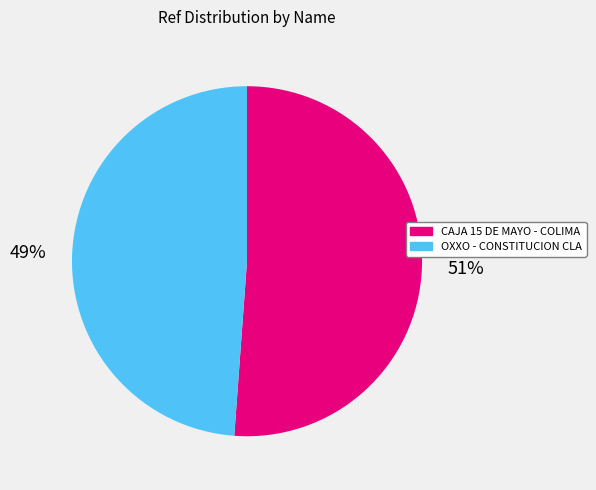

Combined, do CAJA 15 DE MAYO - COLIMA and OXXO - CONSTITUCION CLA account for over 50%?

Yes